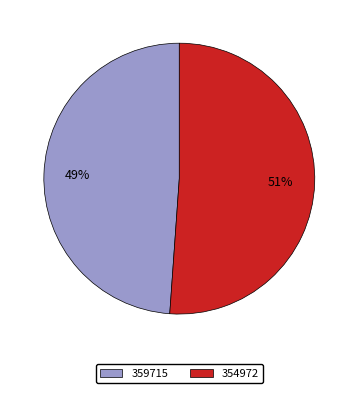

Approximately how many times larger is the value at 359715 compared to 354972?

1.0